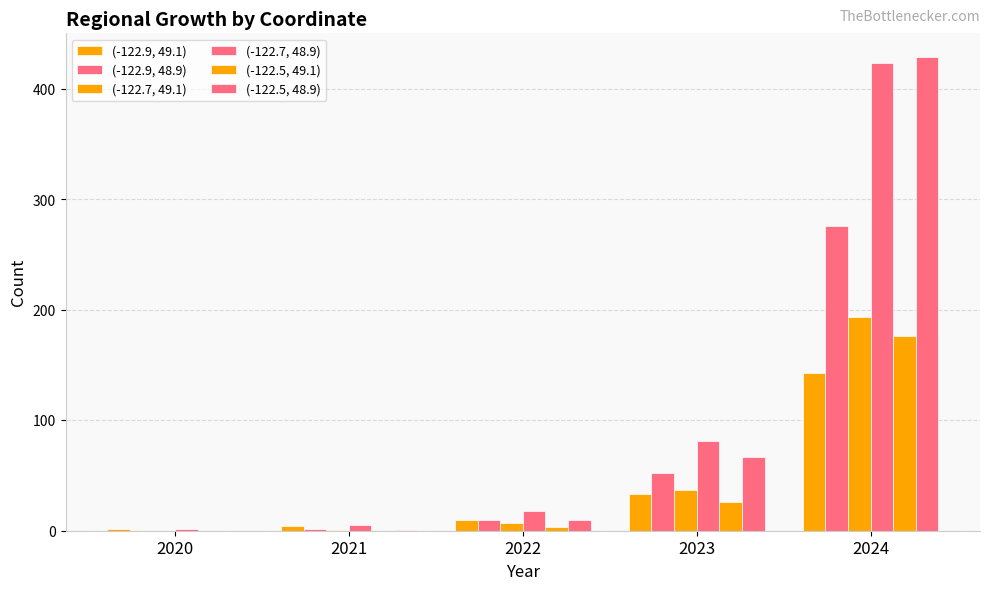

The (-122.7, 49.1) series shows 7 at 2022. True or false?

True